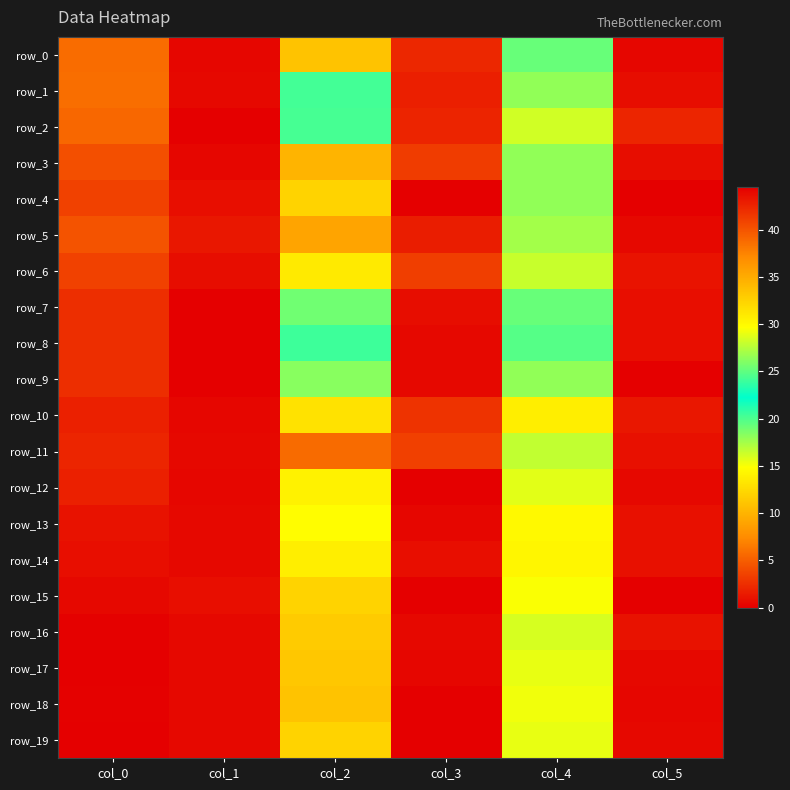

Between col_1 and col_2, which is larger?

col_2